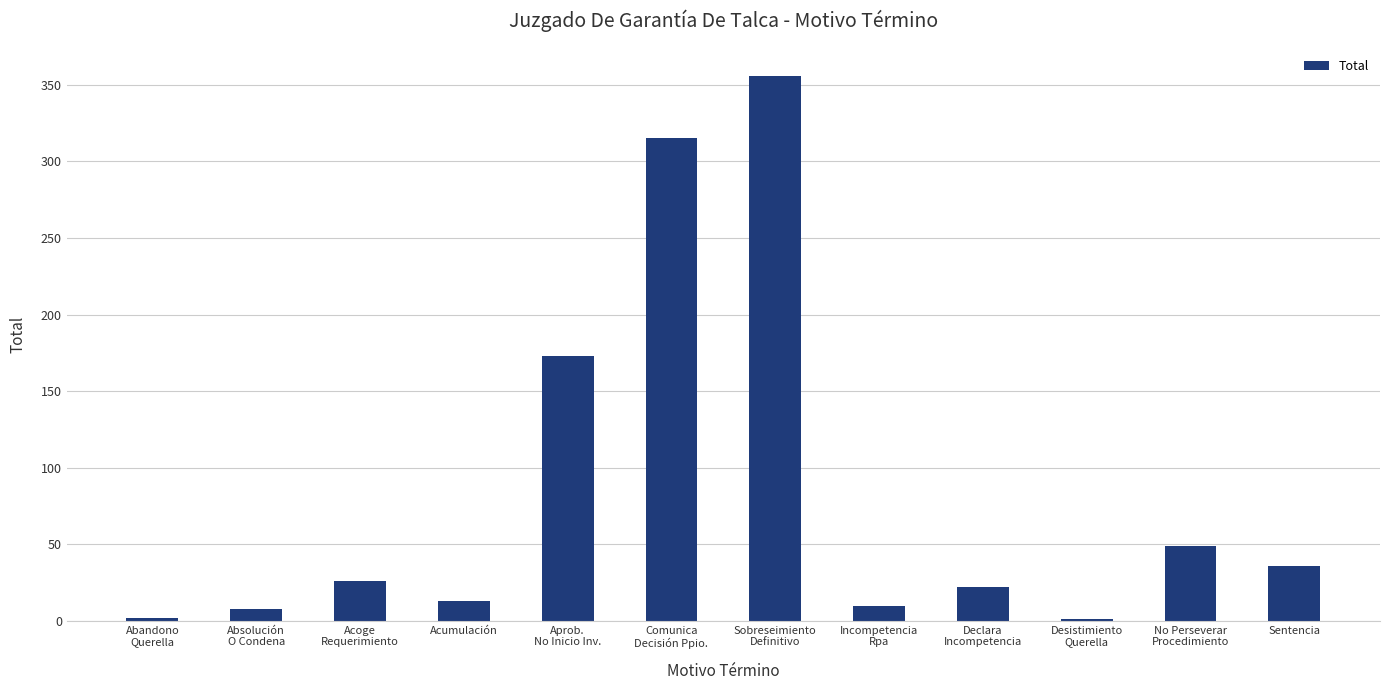

What is the change in value from Acoge
Requerimiento to Incompetencia
Rpa?

-16